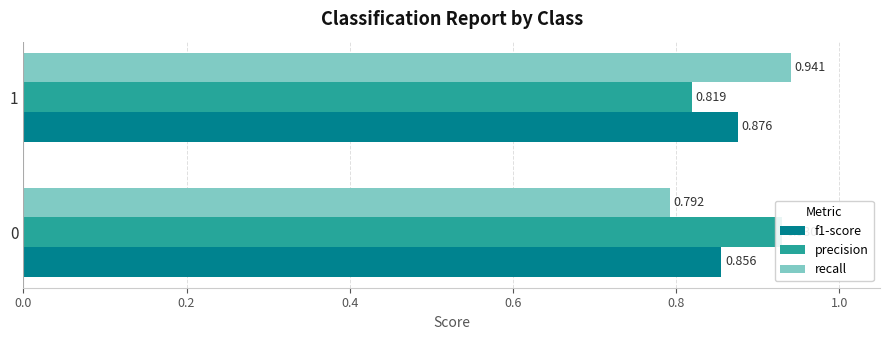

Which has a higher value, 0 or 1?

1